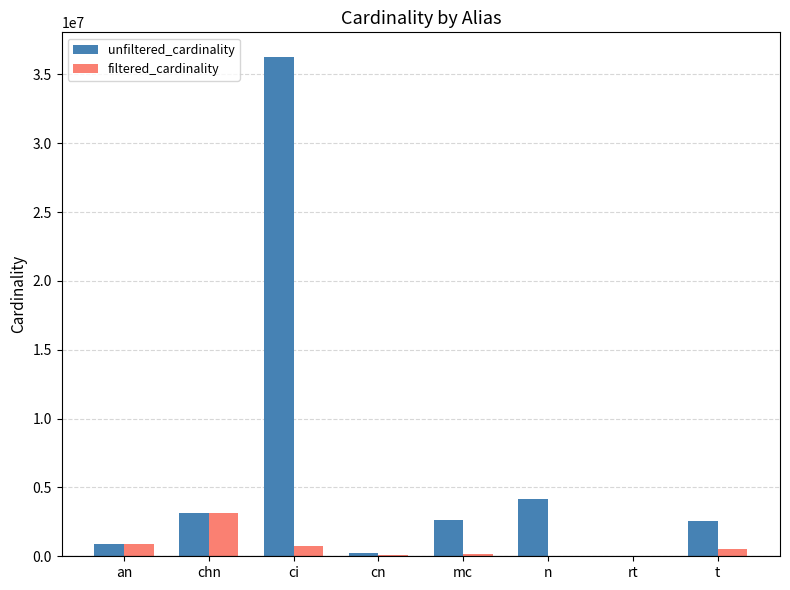

Is the value of filtered_cardinality at chn greater than the value of unfiltered_cardinality at an?

Yes